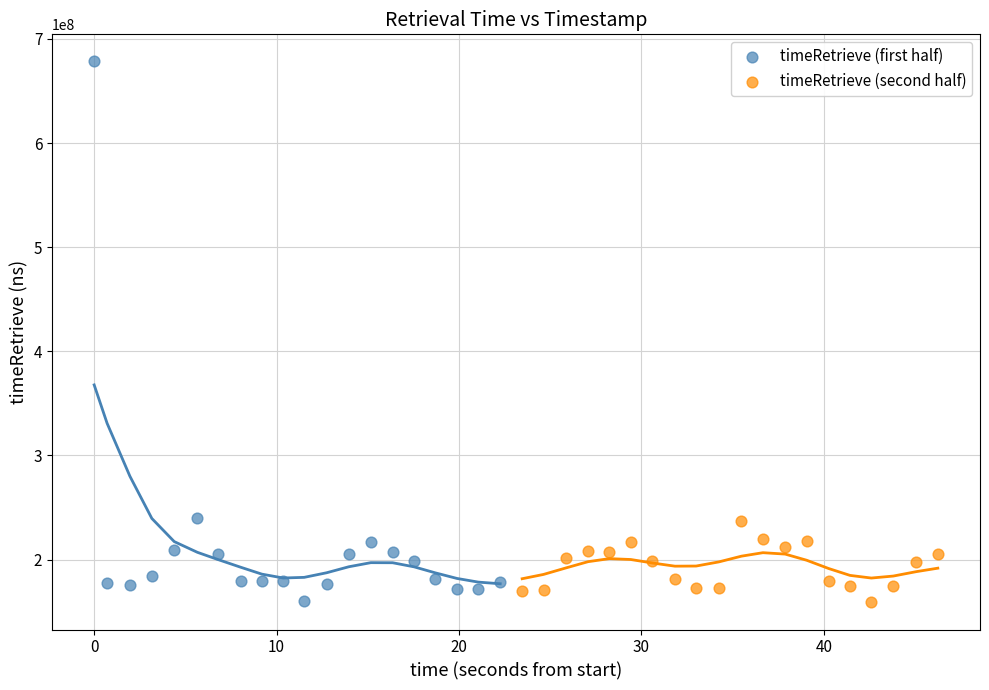

What are all the series names shown in the legend?

timeRetrieve (first half), timeRetrieve (second half)